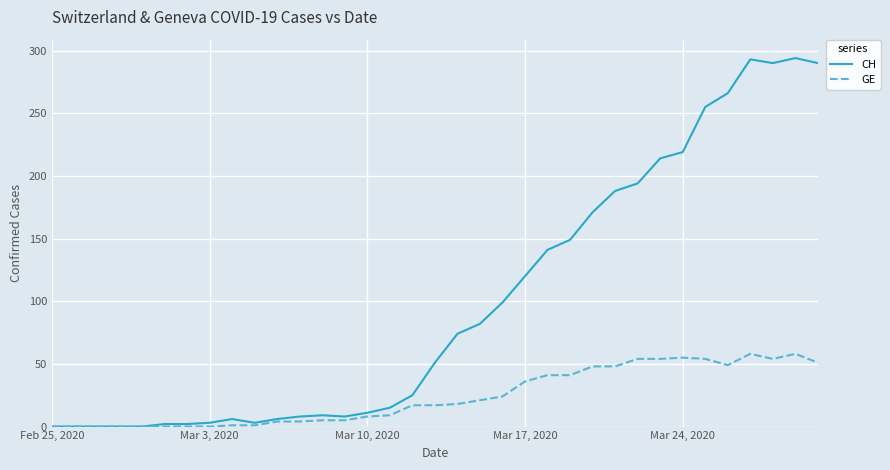

What is the maximum value for CH?

294